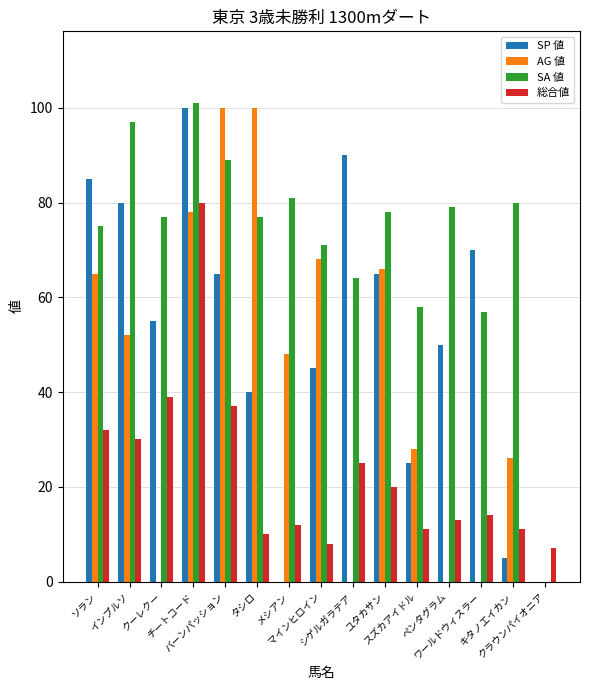

What is the total value across all series at キタノエイカン?

122